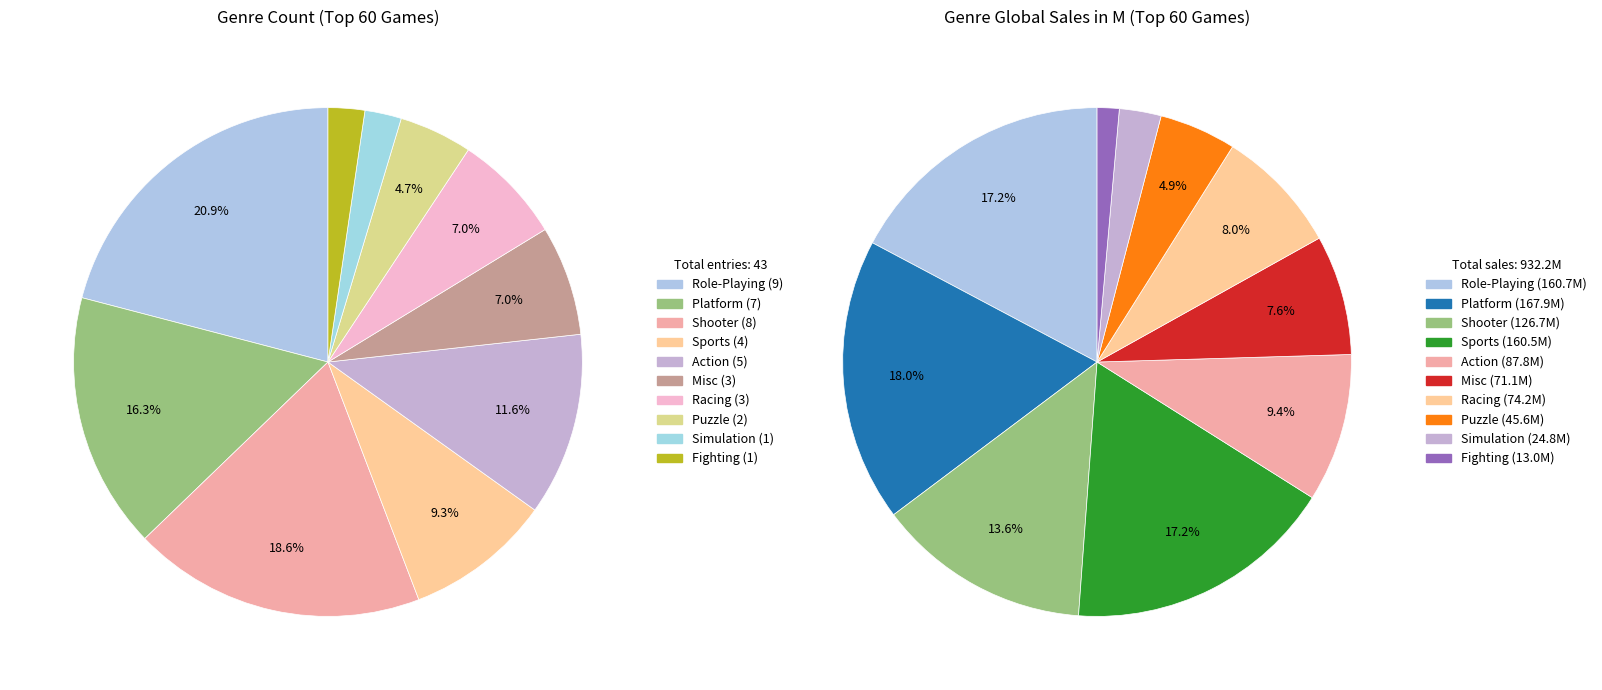

Do Fighting and Action together represent more than half of the pie?

No